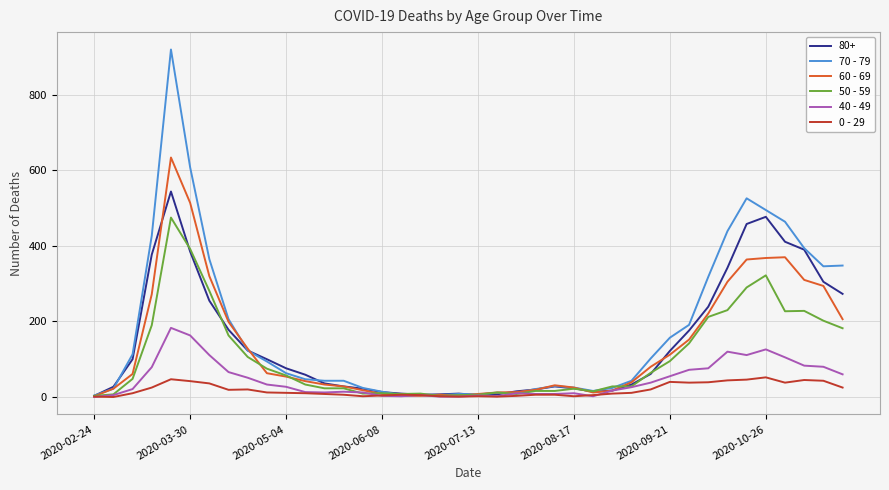

List the series in order of their peak value, lowest first.

0 - 29, 40 - 49, 50 - 59, 80+, 60 - 69, 70 - 79